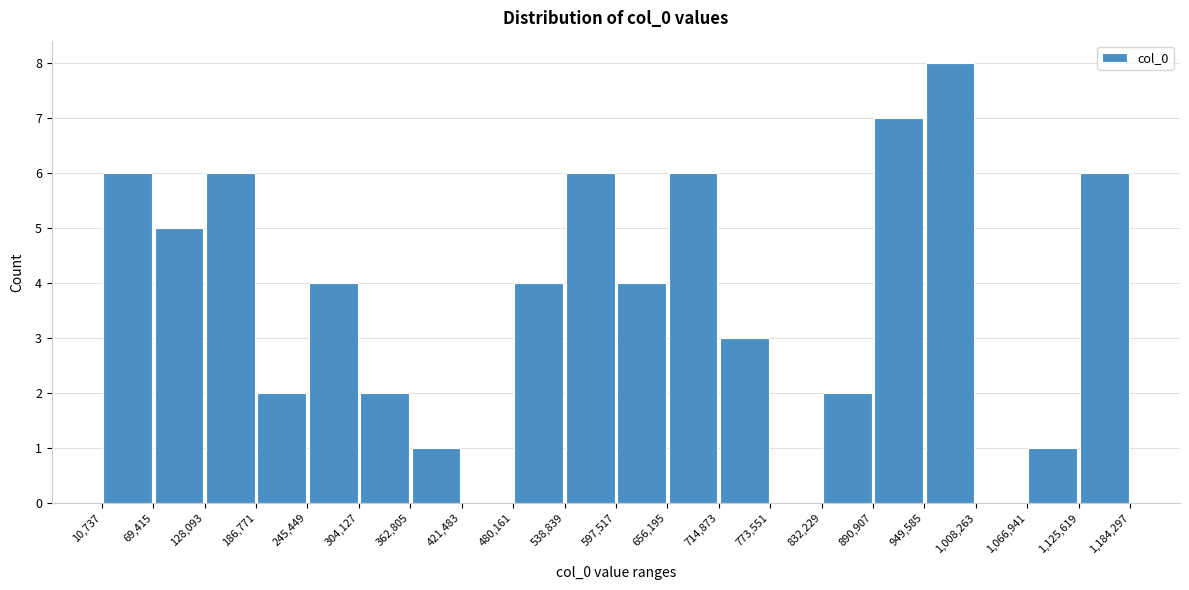

Reading left to right, list every bar in this chart as the range it spans on the x-axis followed by its height. The values are not printed on the chart, so give them approximately, as read against the axis.

10,737 to 69,415: 6
69,415 to 128,093: 5
128,093 to 186,771: 6
186,771 to 245,449: 2
245,449 to 304,127: 4
304,127 to 362,805: 2
362,805 to 421,483: 1
421,483 to 480,161: 0
480,161 to 538,839: 4
538,839 to 597,517: 6
597,517 to 656,195: 4
656,195 to 714,873: 6
714,873 to 773,551: 3
773,551 to 832,229: 0
832,229 to 890,907: 2
890,907 to 949,585: 7
949,585 to 1,008,263: 8
1,008,263 to 1,066,941: 0
1,066,941 to 1,125,619: 1
1,125,619 to 1,184,297: 6